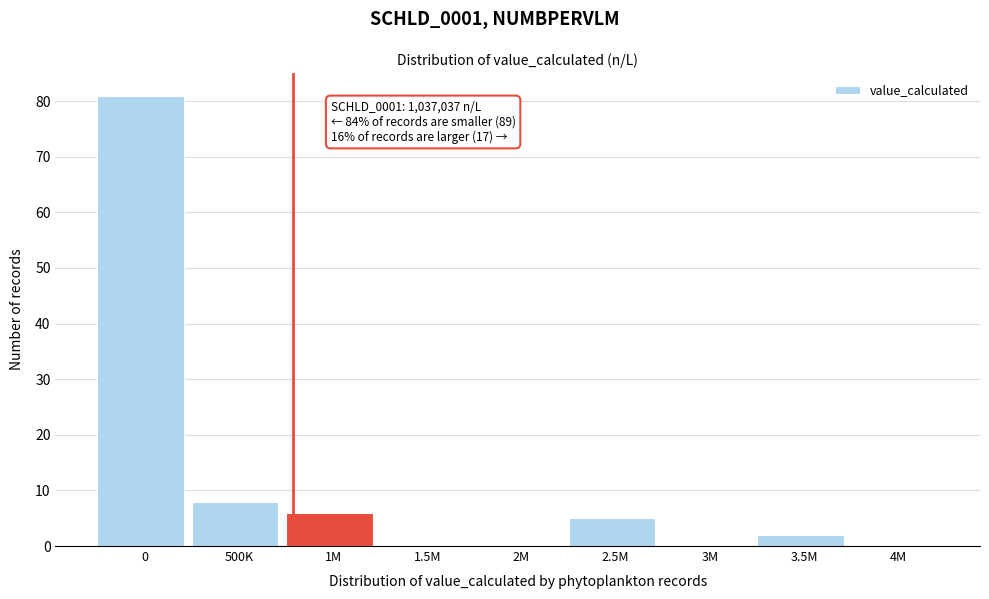

Reading left to right, list all the values displayed in this chart.

0=81	500K=8	1M=6	1.5M=0	2M=0	2.5M=5	3M=0	3.5M=2	4M=0